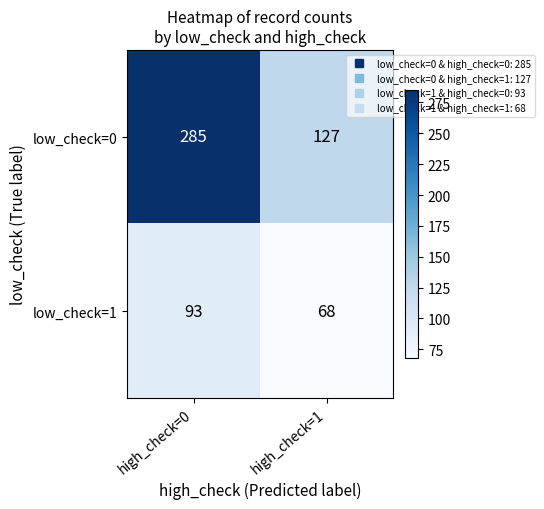

What is the sum of the low_check=1 values at high_check=1 and high_check=0?

161